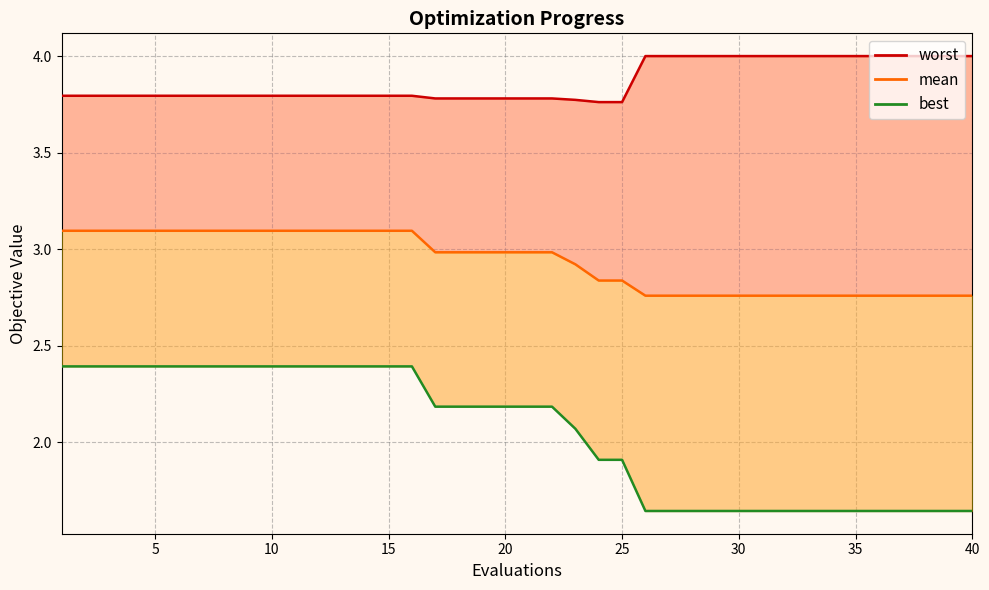

True or false: worst has a value of 5.2 at 35.

False